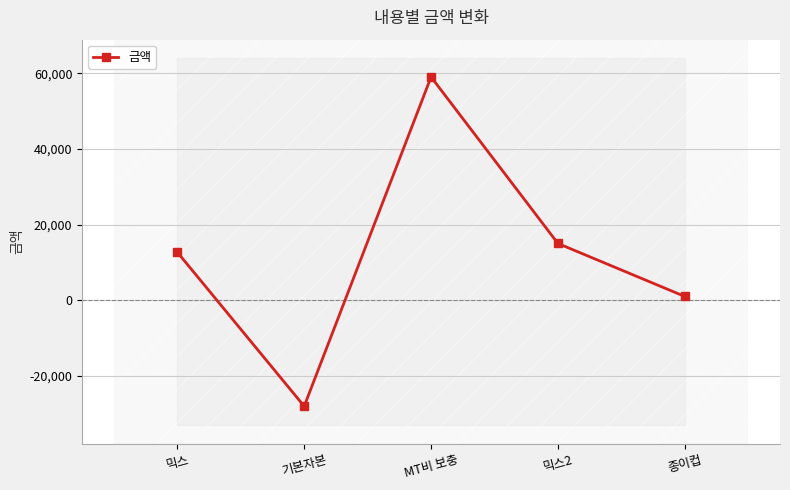

Where does the data first go above 12700?

MT비 보충